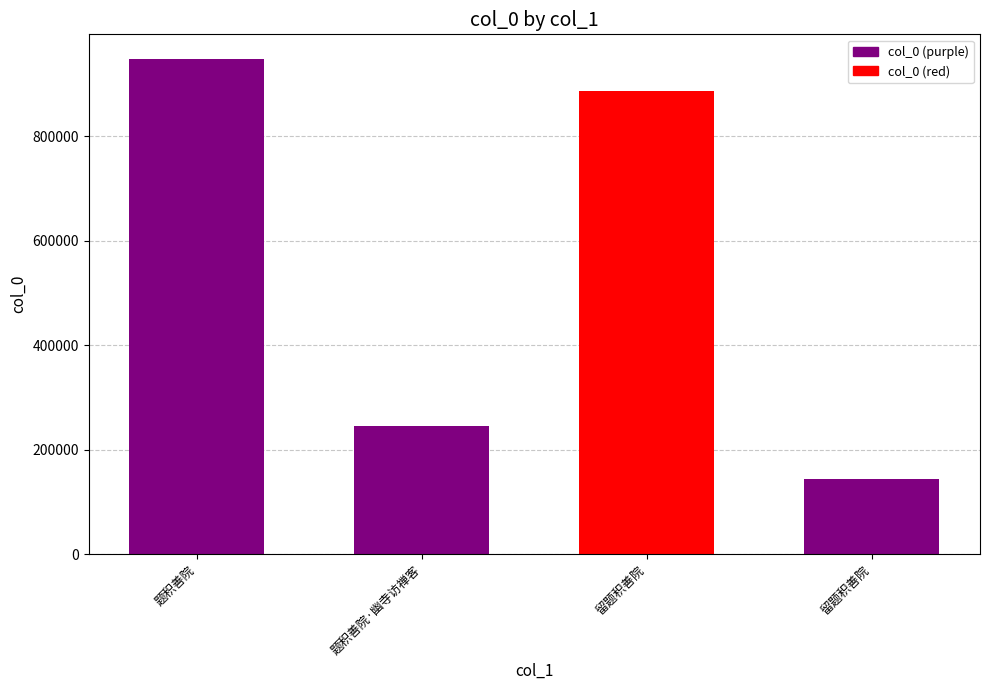

Between 题积善院·幽寺访禅客 and 留题积善院, which is larger?

留题积善院